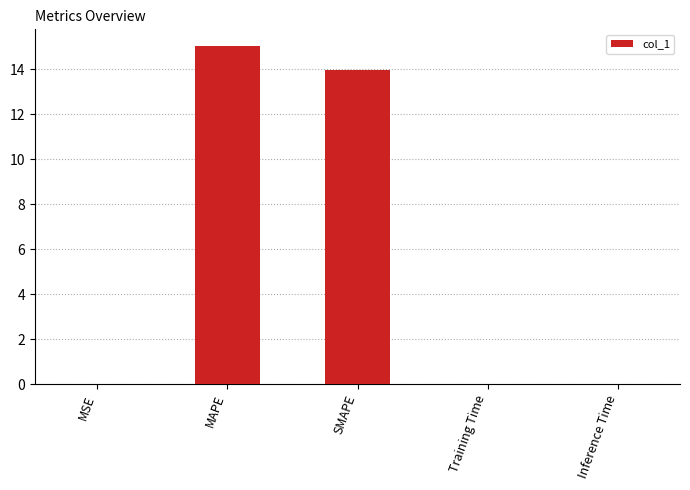

The chart shows a value of 0.0 at Training Time. True or false?

True